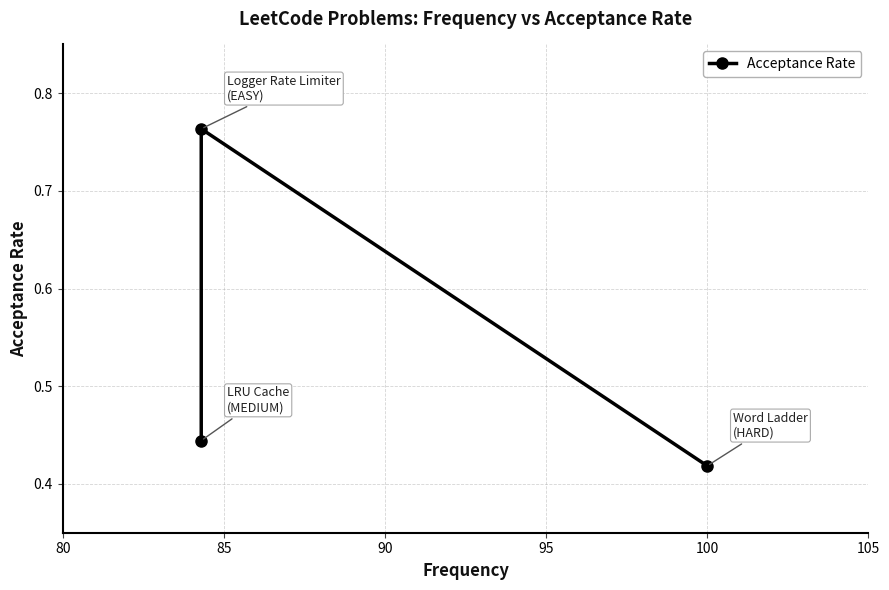

What is the value of the 2nd point from the left?

0.8